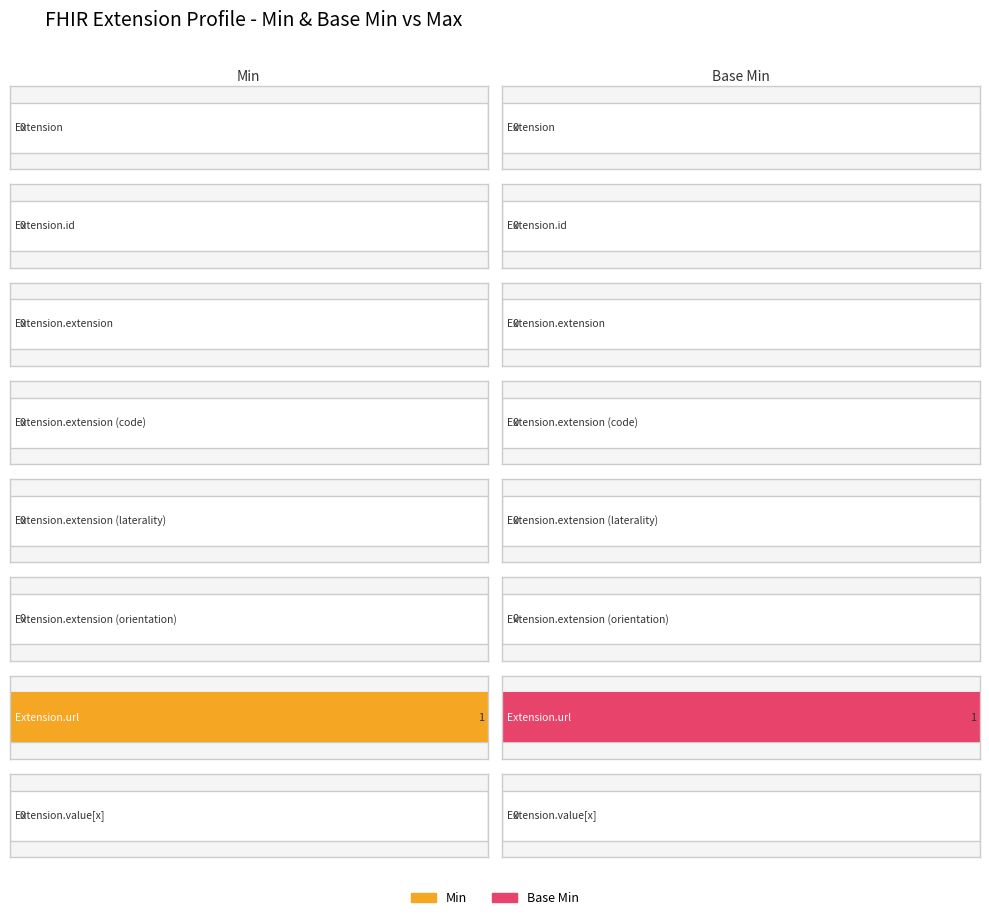

Which category has the highest value across all series?

Extension.url